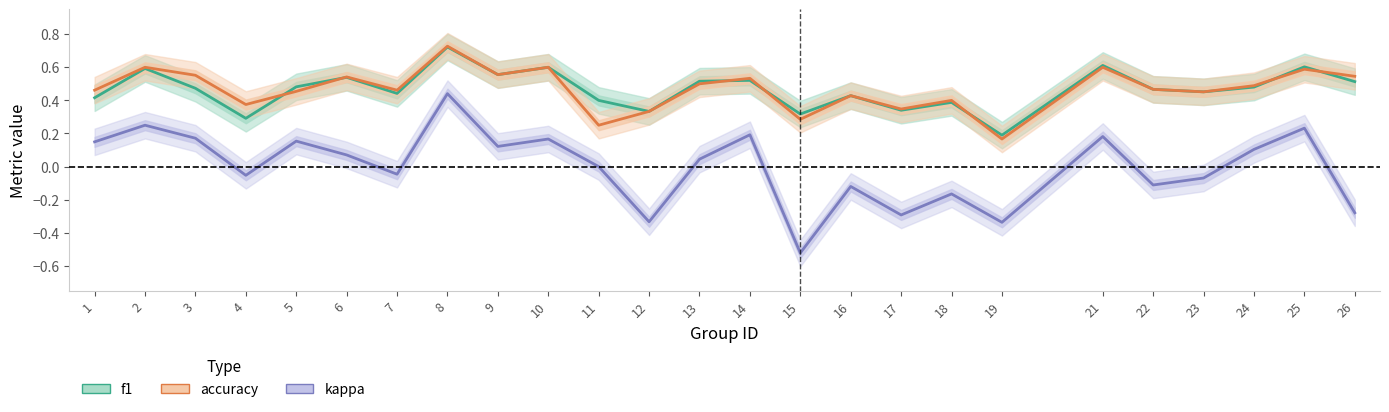

The f1 series shows 0.3 at 26. True or false?

False